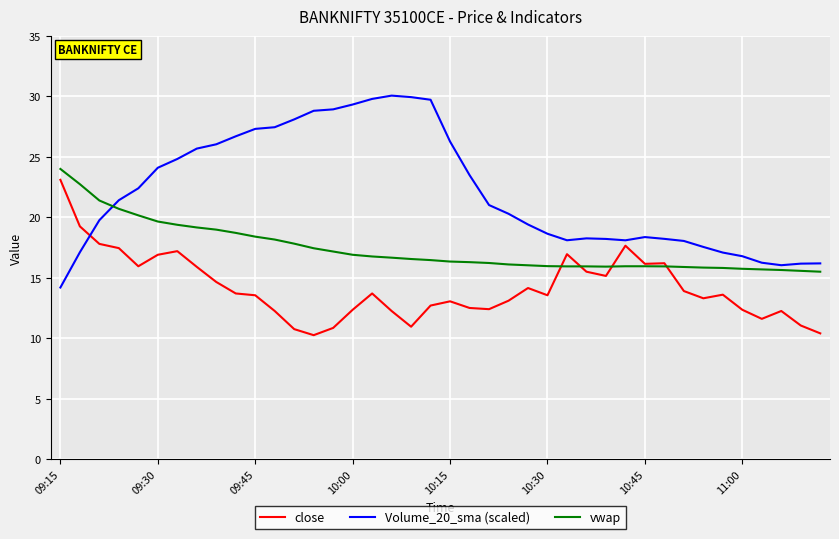

Which series has the largest total across all categories?

Volume_20_sma (scaled)